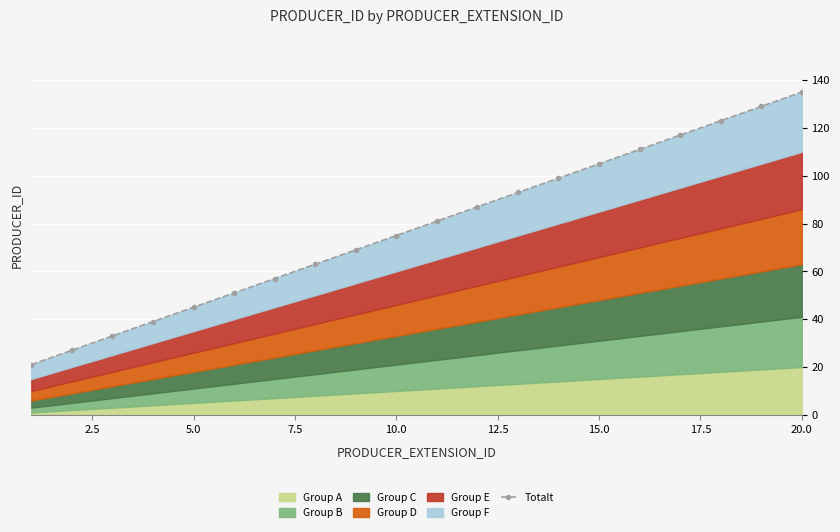

The value at 5.0 is 75. True or false?

False